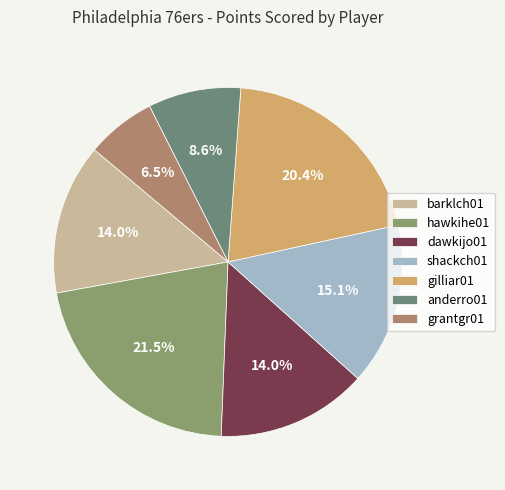

The hawkihe01 slice represents 22% of the pie. True or false?

True